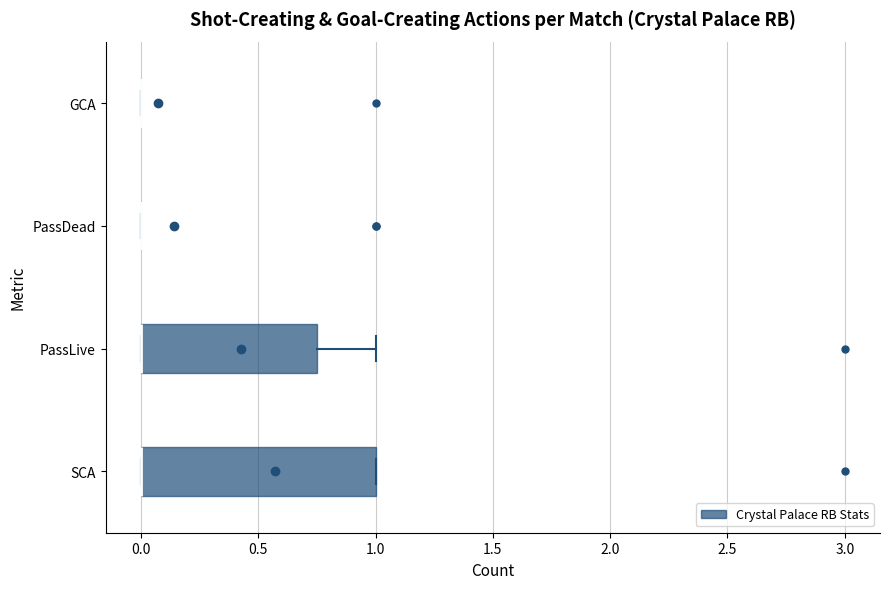

Reading bottom to top, transcribe this box plot: for each box, give where its median line is, the range the box spans, and where its two whiskers end, as read against the x-axis. The values are not printed on the chart, so give them approximately, as read against the axis.

SCA: median 0.00 (drawn on the box's left edge), box 0.00 to 1.00, whiskers 0.00 to 1.00
PassLive: median 0.00 (drawn on the box's left edge), box 0.00 to 0.75, whiskers 0.00 to 1.00
PassDead: box collapsed to a line at 0.00, whiskers 0.00 to 0.00
GCA: box collapsed to a line at 0.00, whiskers 0.00 to 0.00